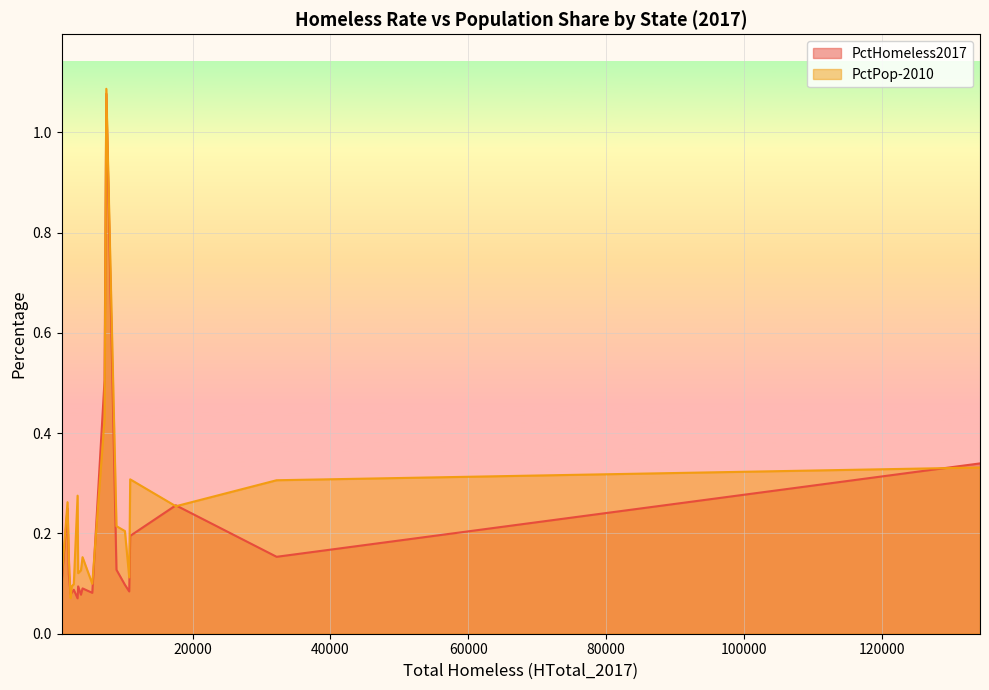

What is the label of the 19th point from the left?

LA